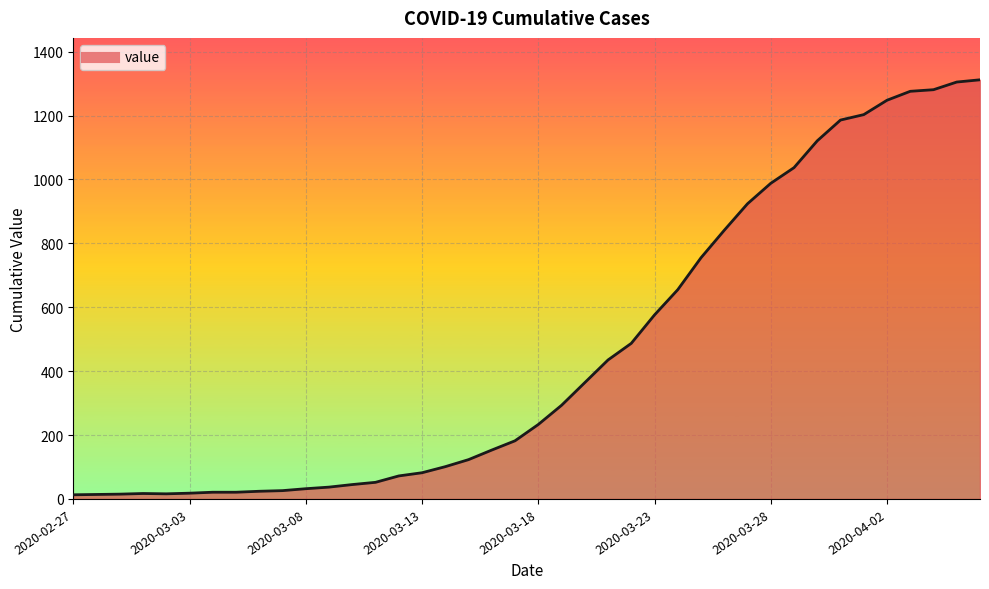

What is the difference between the maximum and minimum values?

1299